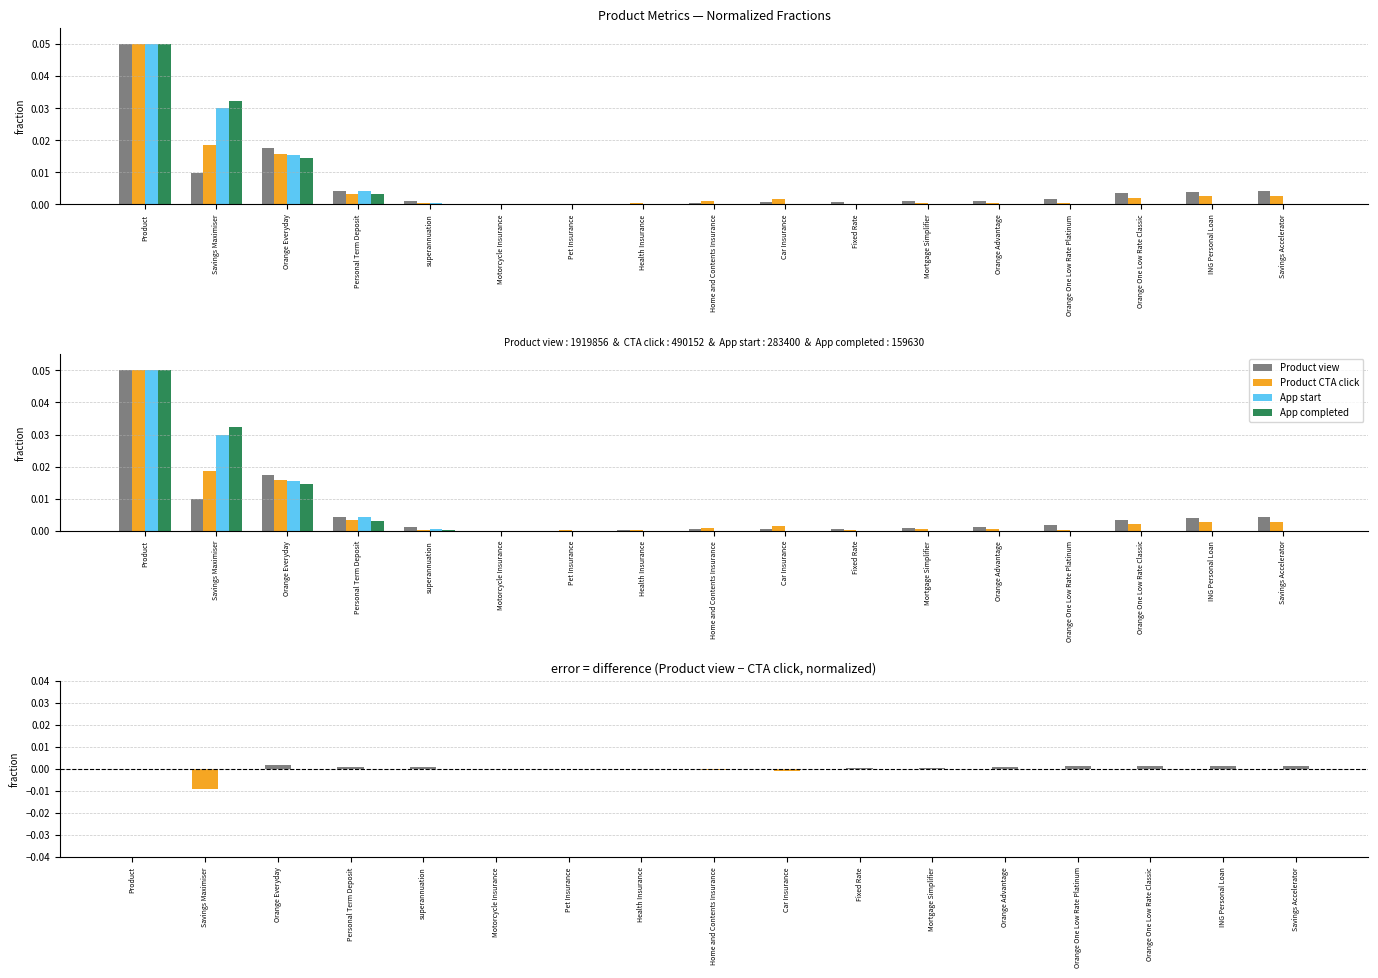

Reading right to left, extract all data points from this chart.

Product view: Savings Accelerator=0.0	ING Personal Loan=0.0	Orange One Low Rate Classic=0.0	Orange One Low Rate Platinum=0.0	Orange Advantage=0.0	Mortgage Simplifier=0.0	Fixed Rate=0.0	Car Insurance=0.0	Home and Contents Insurance=0.0	Health Insurance=0.0	Pet Insurance=0.0	Motorcycle Insurance=0.0	superannuation=0.0	Personal Term Deposit=0.0	Orange Everyday=0.0	Savings Maximiser=0.0	Product=0.1
Product CTA click: Savings Accelerator=0.0	ING Personal Loan=0.0	Orange One Low Rate Classic=0.0	Orange One Low Rate Platinum=0.0	Orange Advantage=0.0	Mortgage Simplifier=0.0	Fixed Rate=0.0	Car Insurance=0.0	Home and Contents Insurance=0.0	Health Insurance=0.0	Pet Insurance=0.0	Motorcycle Insurance=0.0	superannuation=0.0	Personal Term Deposit=0.0	Orange Everyday=0.0	Savings Maximiser=0.0	Product=0.1
App start: Savings Accelerator=0.0	ING Personal Loan=0.0	Orange One Low Rate Classic=0.0	Orange One Low Rate Platinum=0.0	Orange Advantage=0.0	Mortgage Simplifier=0.0	Fixed Rate=0.0	Car Insurance=0.0	Home and Contents Insurance=0.0	Health Insurance=0.0	Pet Insurance=0.0	Motorcycle Insurance=0.0	superannuation=0.0	Personal Term Deposit=0.0	Orange Everyday=0.0	Savings Maximiser=0.0	Product=0.1
App completed: Savings Accelerator=0.0	ING Personal Loan=0.0	Orange One Low Rate Classic=0.0	Orange One Low Rate Platinum=0.0	Orange Advantage=0.0	Mortgage Simplifier=0.0	Fixed Rate=0.0	Car Insurance=0.0	Home and Contents Insurance=0.0	Health Insurance=0.0	Pet Insurance=0.0	Motorcycle Insurance=0.0	superannuation=0.0	Personal Term Deposit=0.0	Orange Everyday=0.0	Savings Maximiser=0.0	Product=0.1
view − CTA (normalized): Savings Accelerator=0.0	ING Personal Loan=0.0	Orange One Low Rate Classic=0.0	Orange One Low Rate Platinum=0.0	Orange Advantage=0.0	Mortgage Simplifier=0.0	Fixed Rate=0.0	Car Insurance=-0.0	Home and Contents Insurance=-0.0	Health Insurance=-0.0	Pet Insurance=-0.0	Motorcycle Insurance=-0.0	superannuation=0.0	Personal Term Deposit=0.0	Orange Everyday=0.0	Savings Maximiser=-0.0	Product=0.0